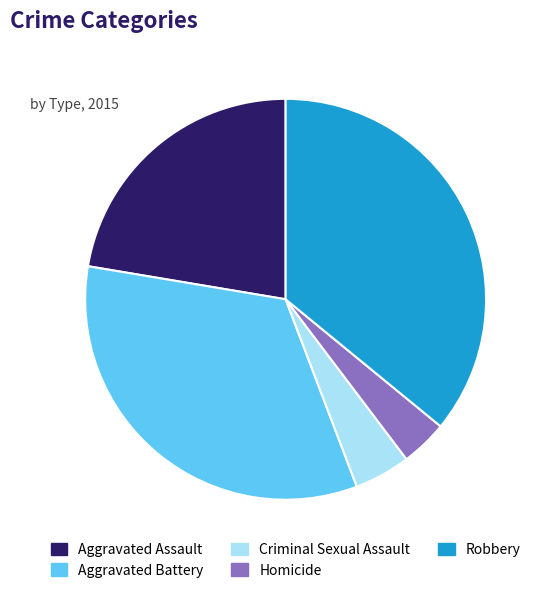

Rank the categories by value from lowest to highest.

Homicide, Criminal Sexual Assault, Aggravated Assault, Aggravated Battery, Robbery